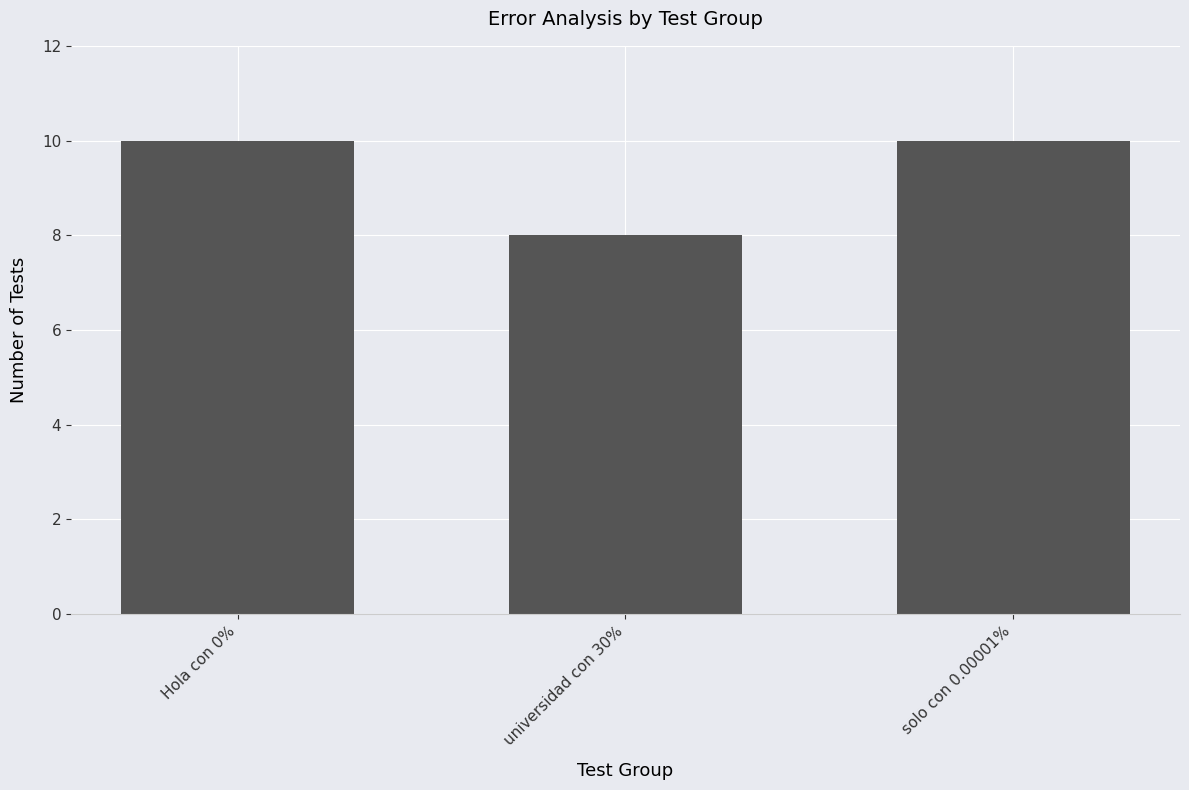

What is the value of the 3rd bar from the left?

10